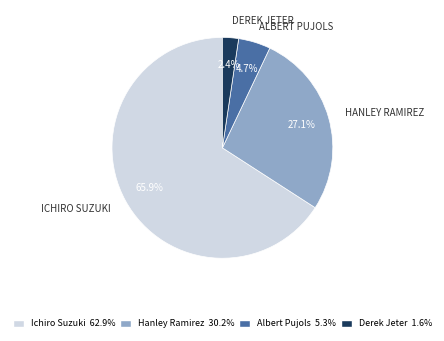

Does any single category account for the majority?

Yes